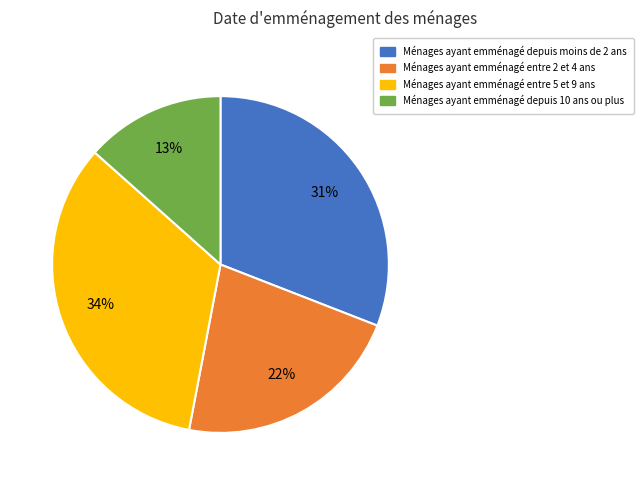

How many segments does this pie chart have?

4